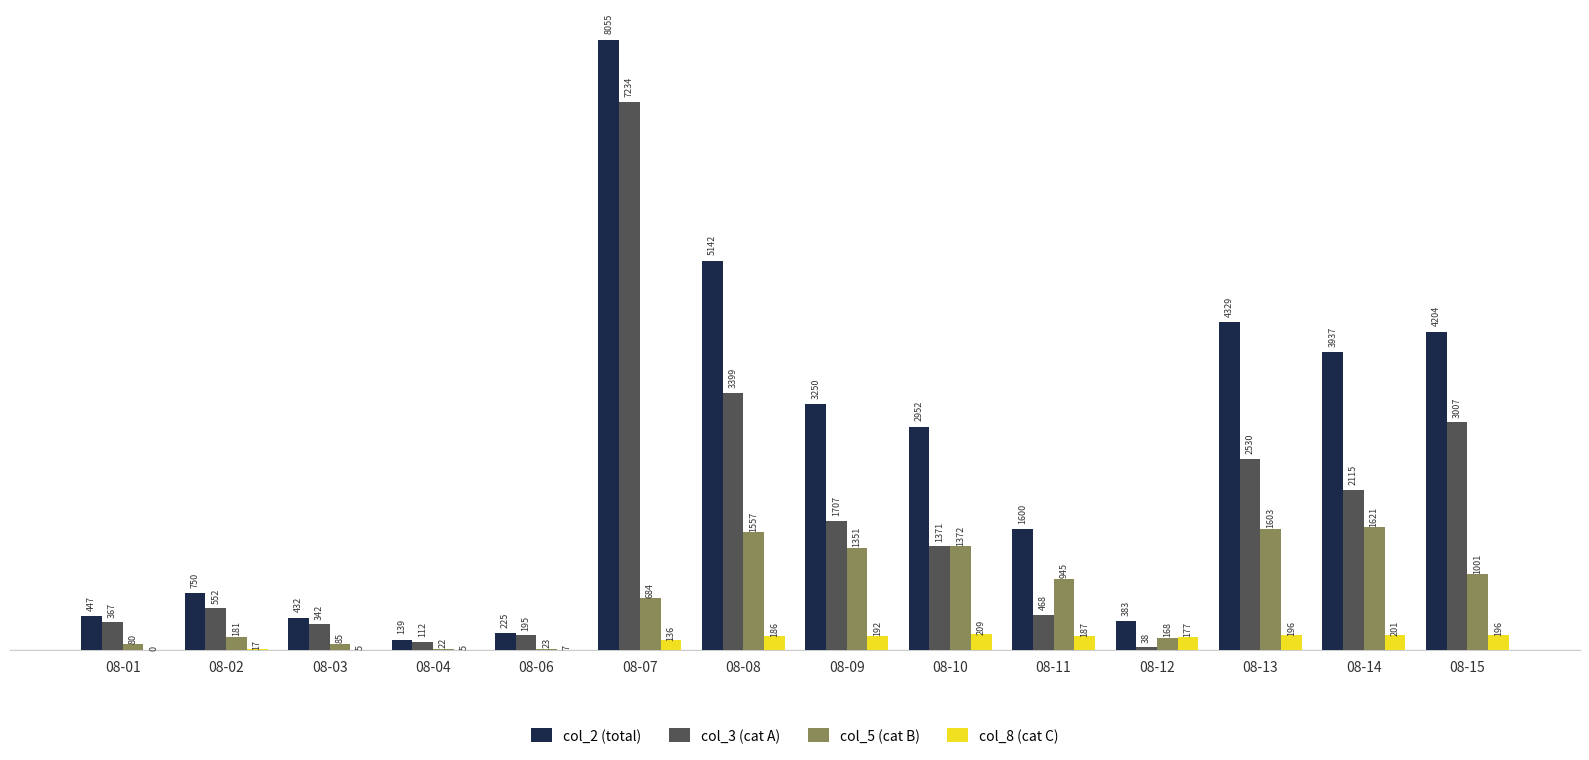

The col_5 (cat B) series shows 289 at 08-07. True or false?

False